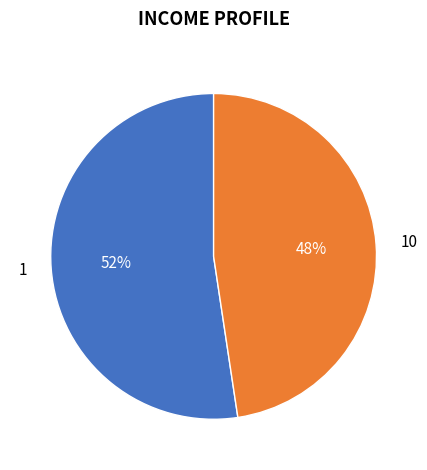

What is the smallest slice in the pie chart?

10